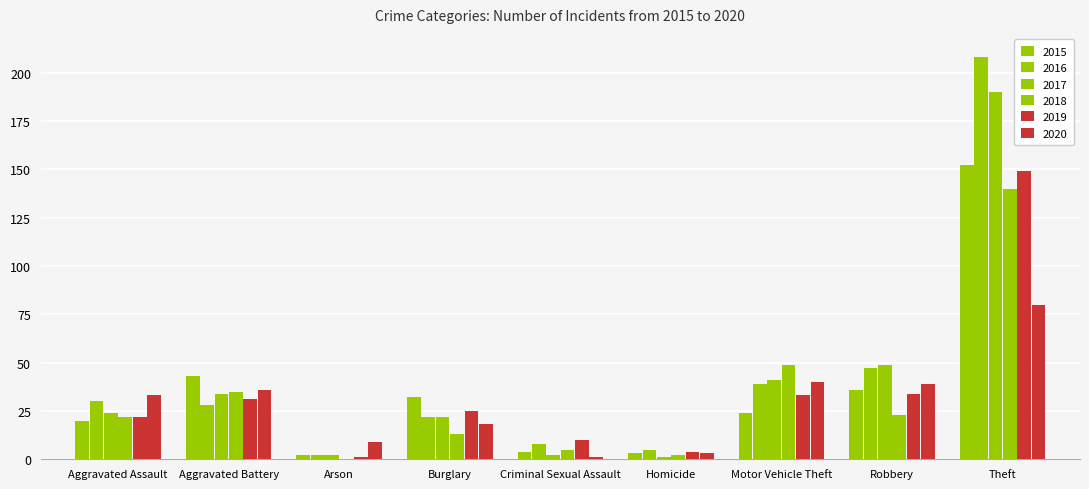

Rank the series at Criminal Sexual Assault from highest to lowest value.

2019, 2016, 2018, 2015, 2017, 2020